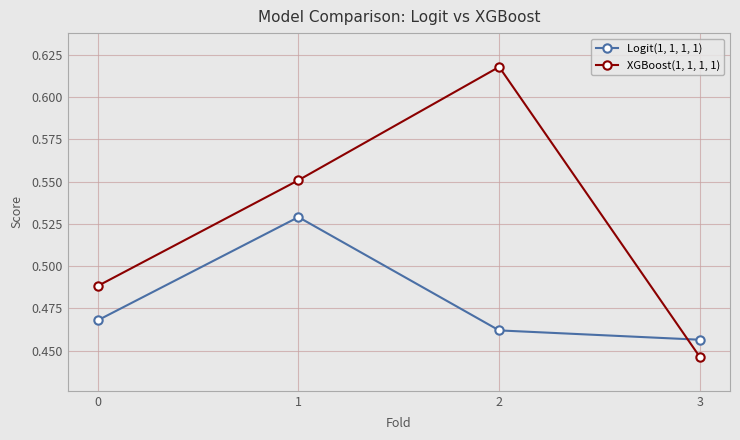

How many data points does each series have?

4